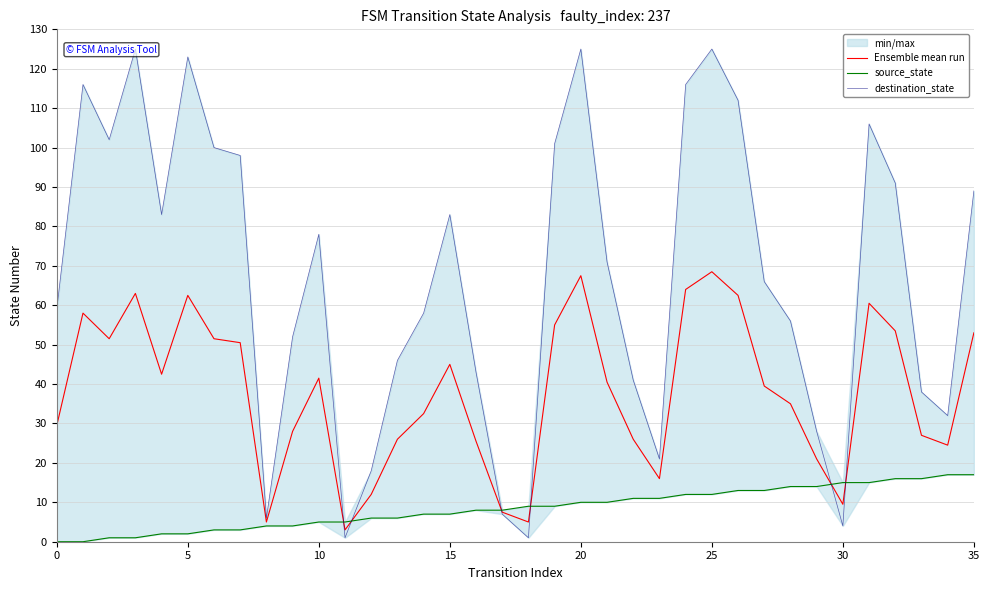

Is the value of Ensemble mean run at 33 greater than the value of destination_state at 19?

No